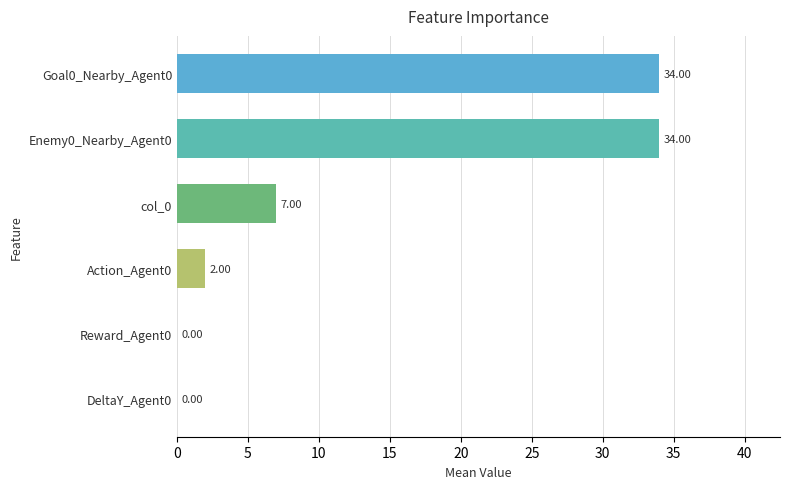

Are the bars grouped side by side (vs. stacked)?

No